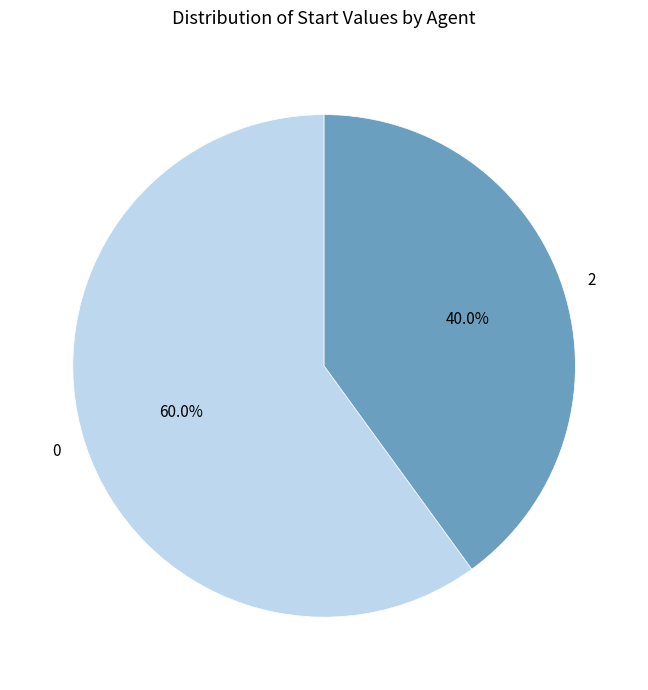

Rank the categories by value from highest to lowest.

0, 2